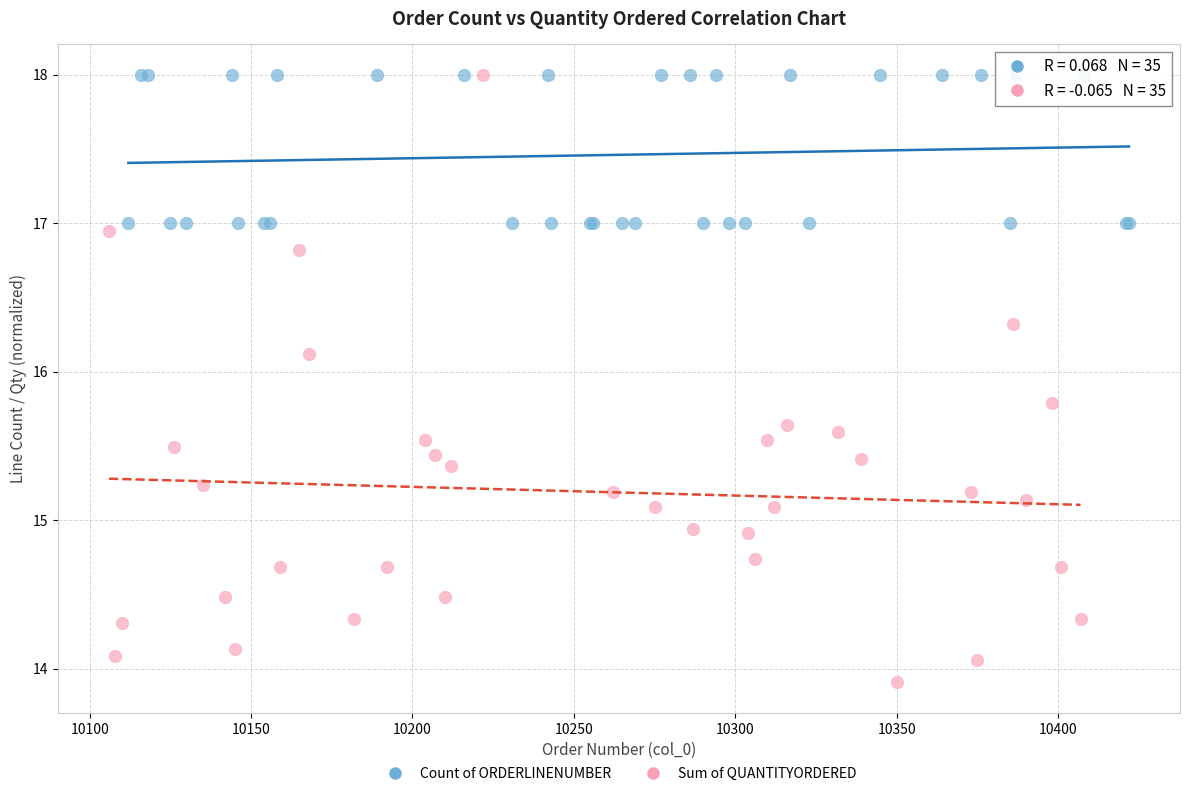

Which series contains the lowest Y value?

Sum of QUANTITYORDERED